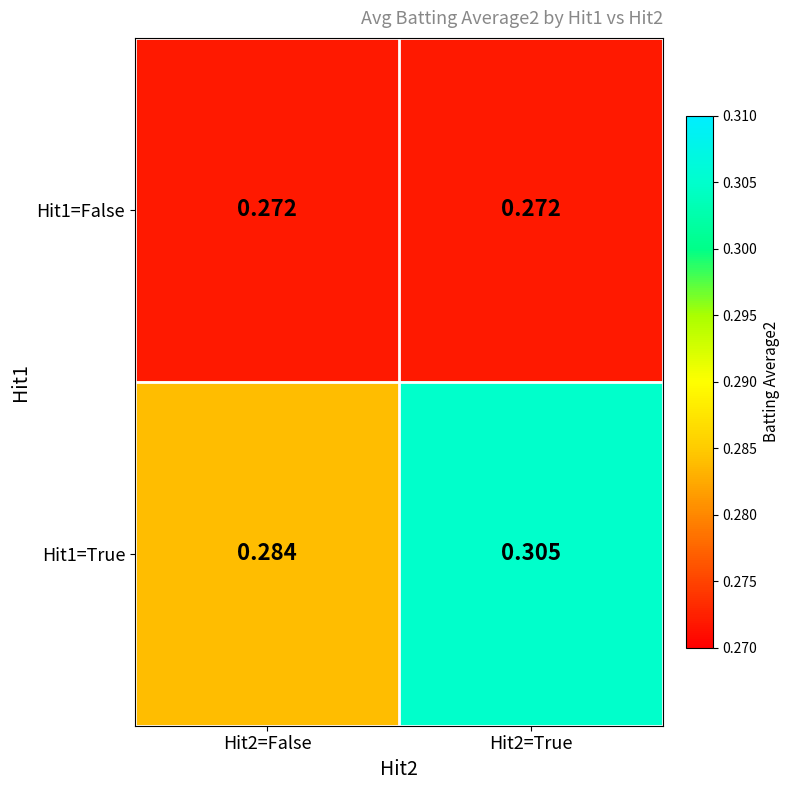

Is the value of Hit1=False at Hit2=False greater than the value of Hit1=True at Hit2=True?

No